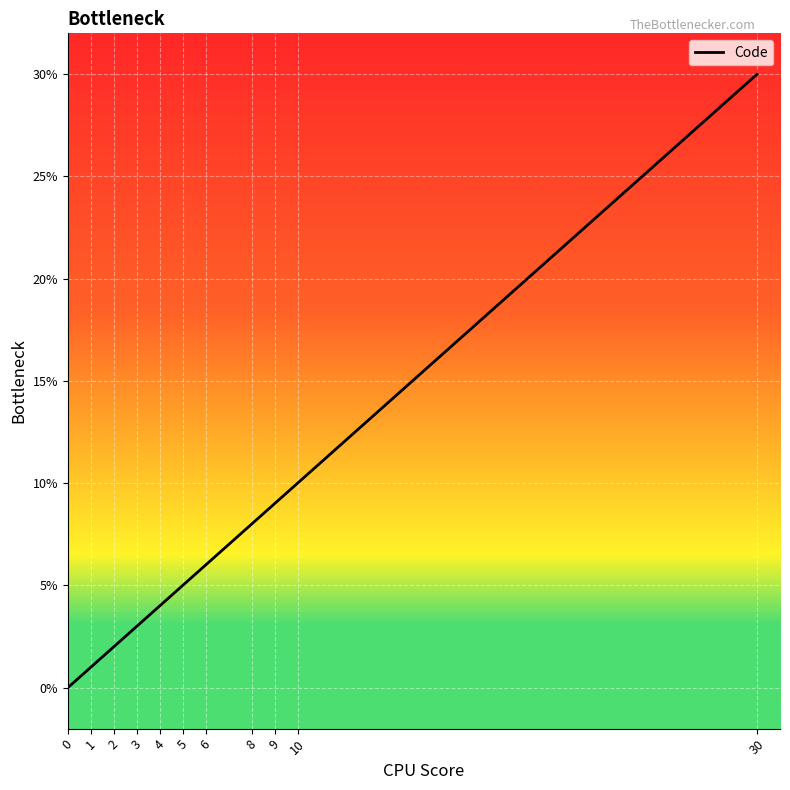

What value does the data have at 9, to the nearest 5?

10